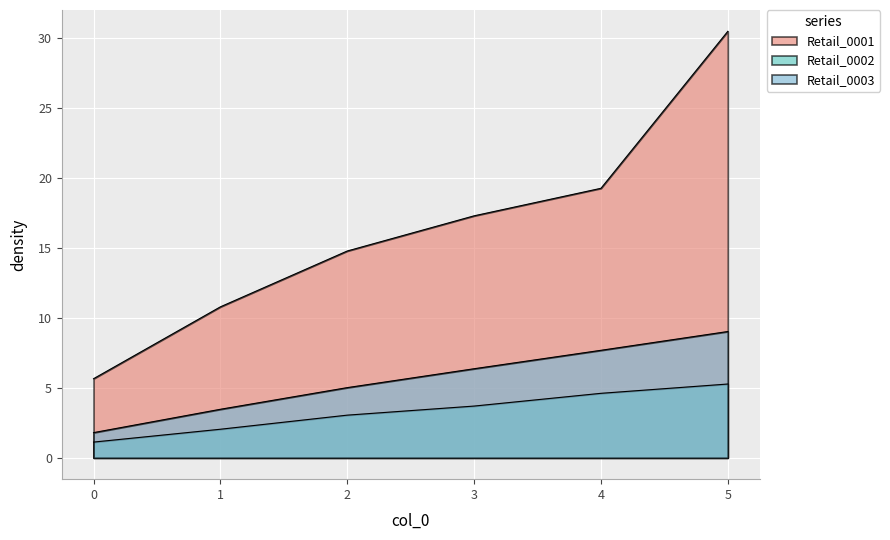

What is the highest value of the Retail_0003 series?

9.0